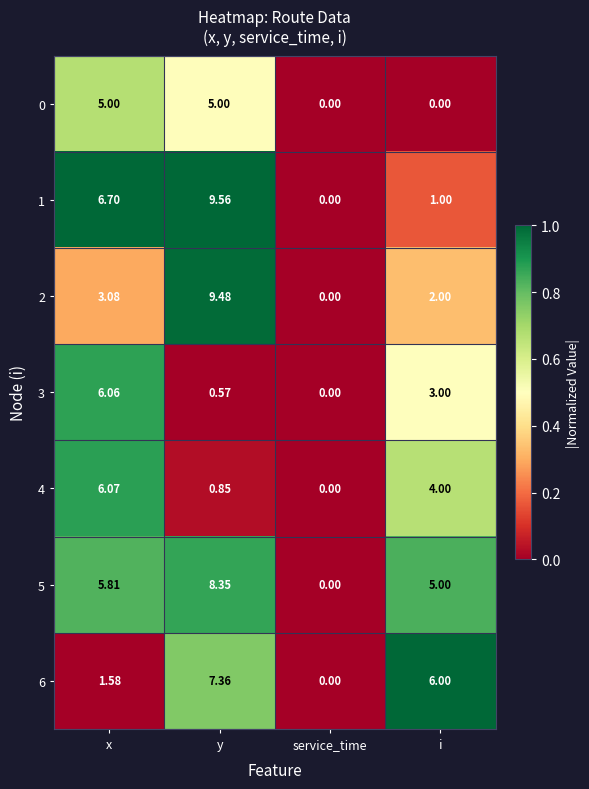

At which label does 6 first exceed 6?

y